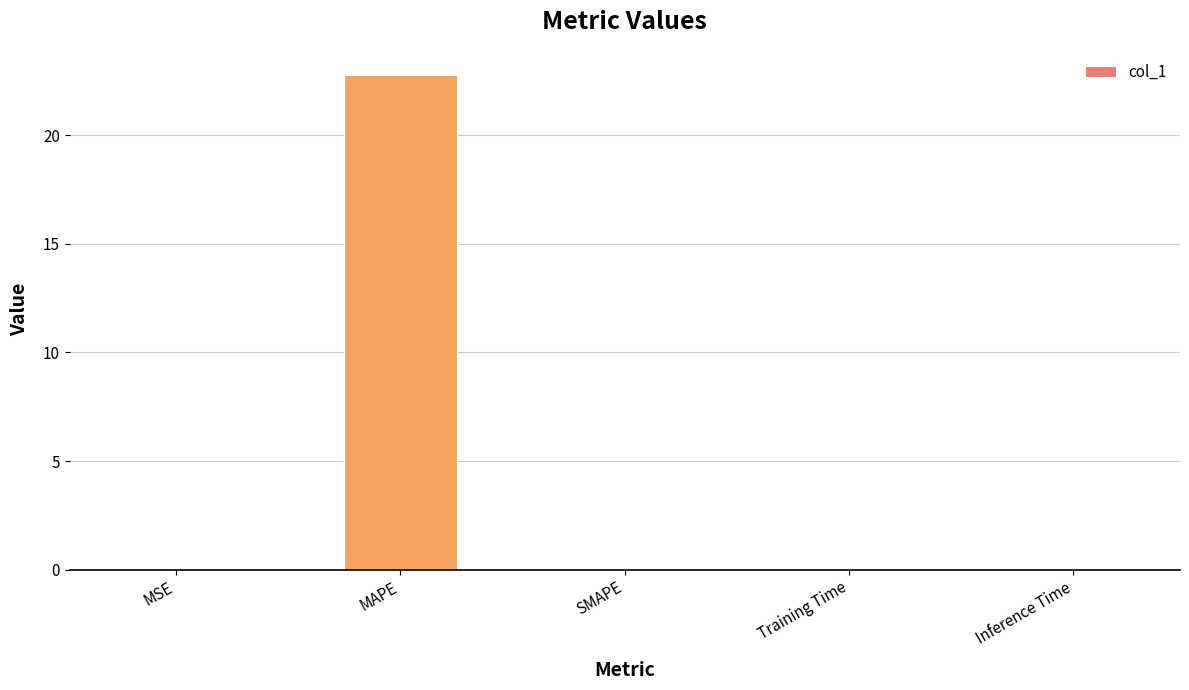

Which has a higher value, Inference Time or MAPE?

MAPE